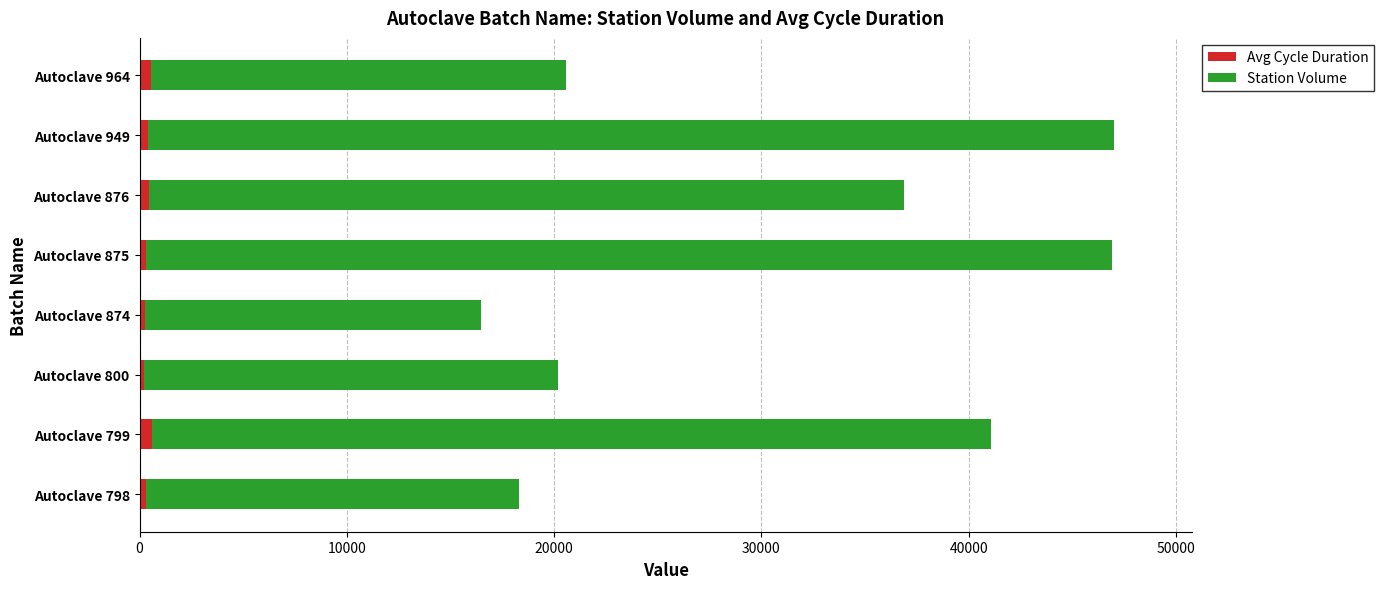

What is the average value of the Avg Cycle Duration series?

392